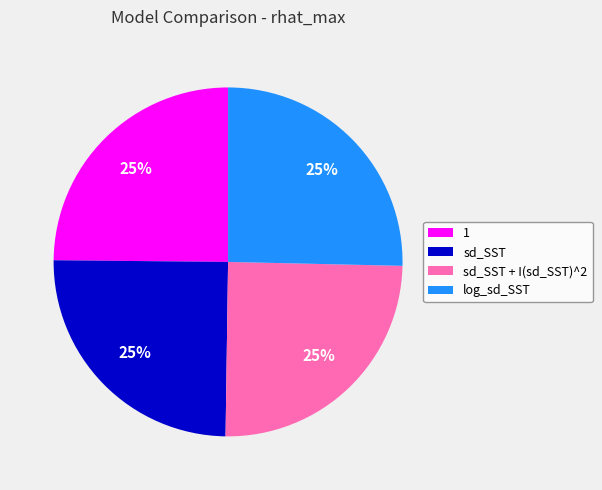

To the nearest percent, what portion does sd_SST represent?

25%